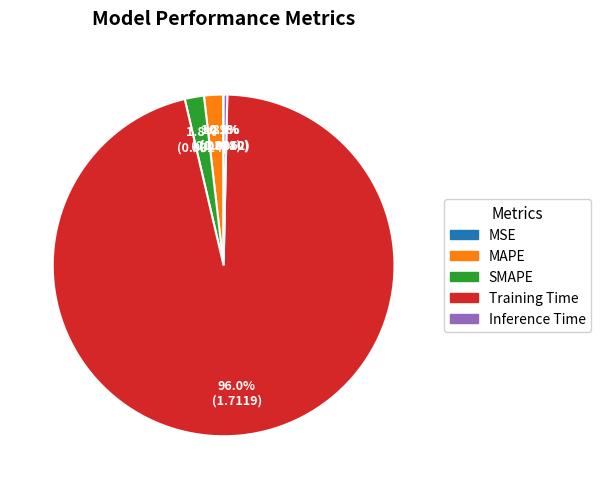

Does Training Time represent more than half of the total?

Yes